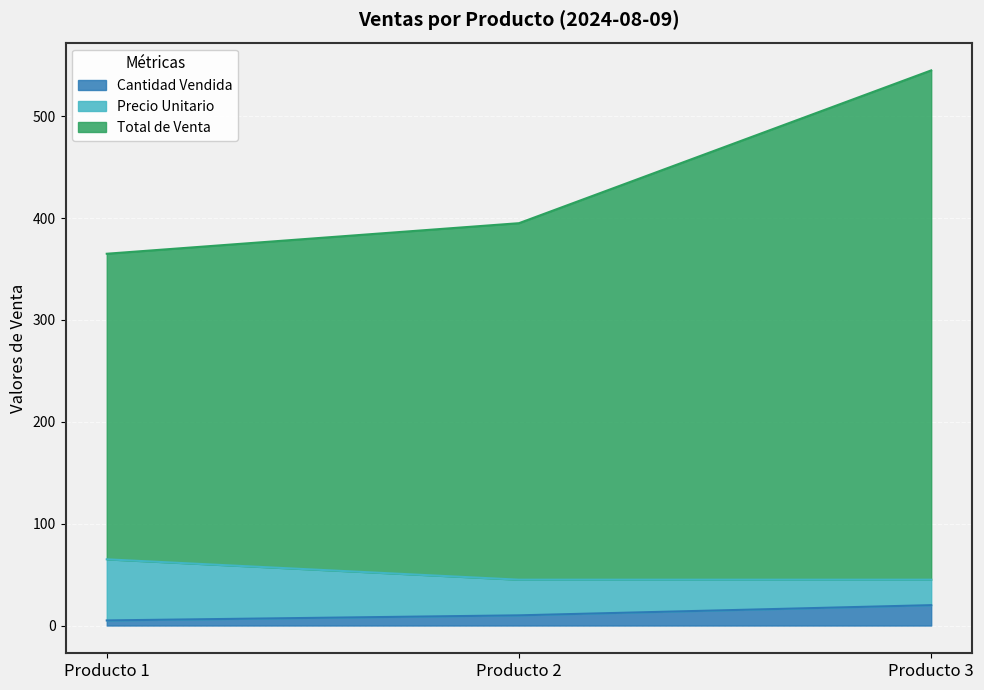

Where does the Cantidad Vendida series first go above 10?

Producto 3